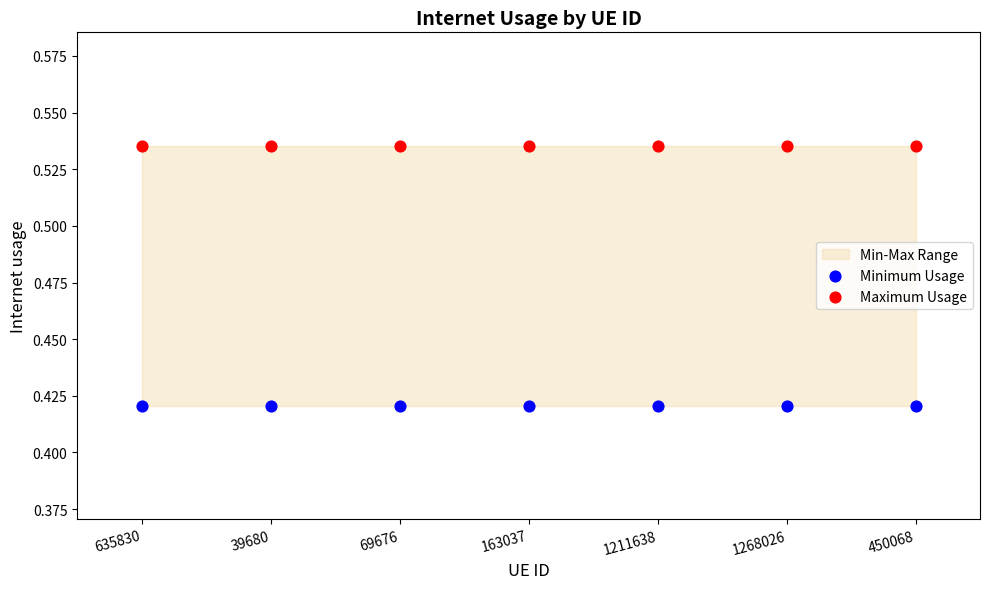

Which series contains the lowest Y value?

Minimum Usage